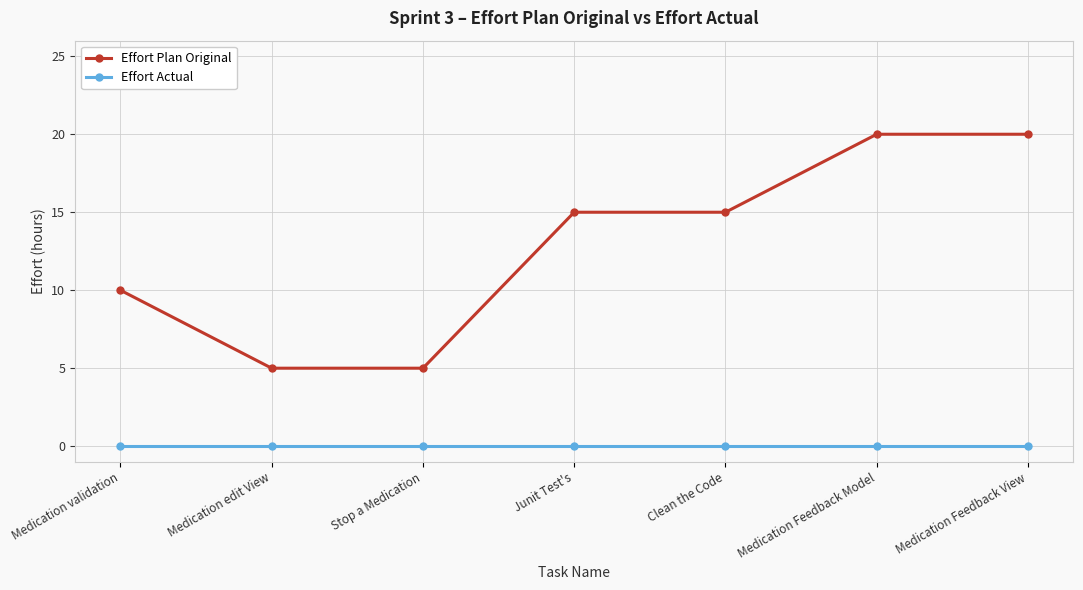

How many values in the Effort Plan Original series are below 15?

3